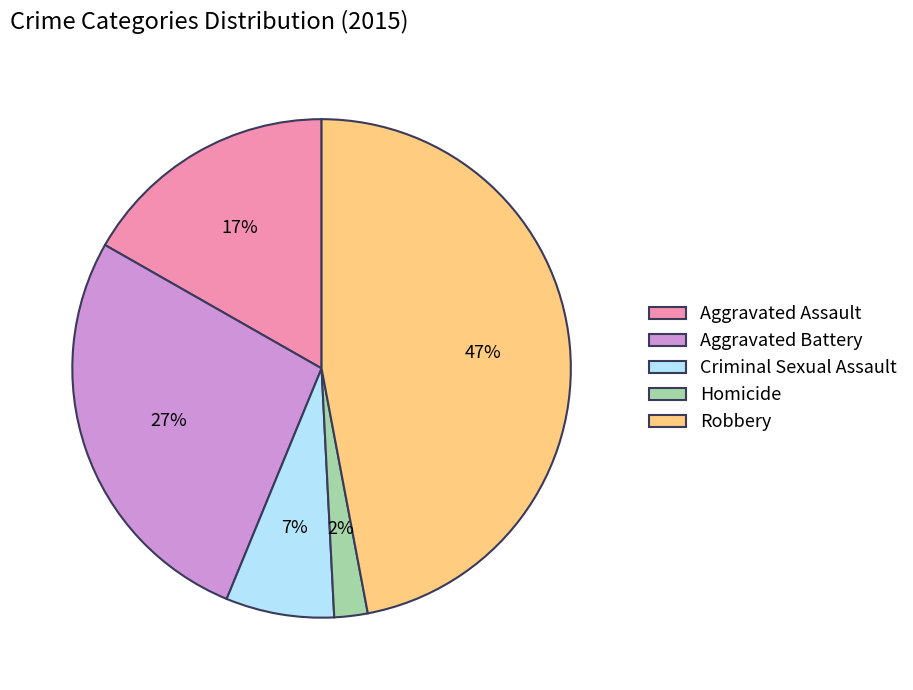

Approximately how many times larger is the value at Homicide compared to Aggravated Battery?

0.1